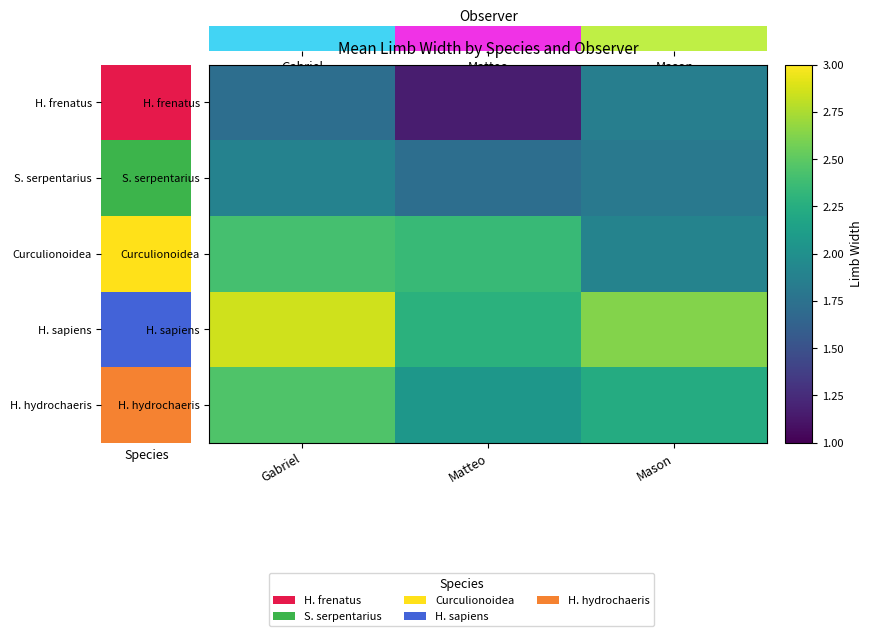

At which category does the chart reach its minimum across all series?

Matteo